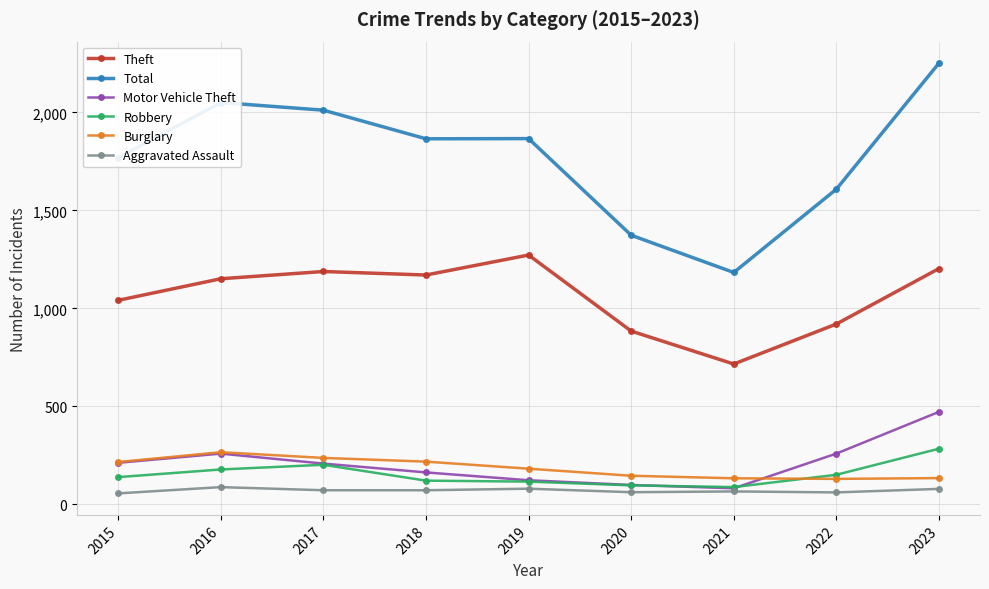

What is the sum of the Motor Vehicle Theft values at 2018 and 2023?

635